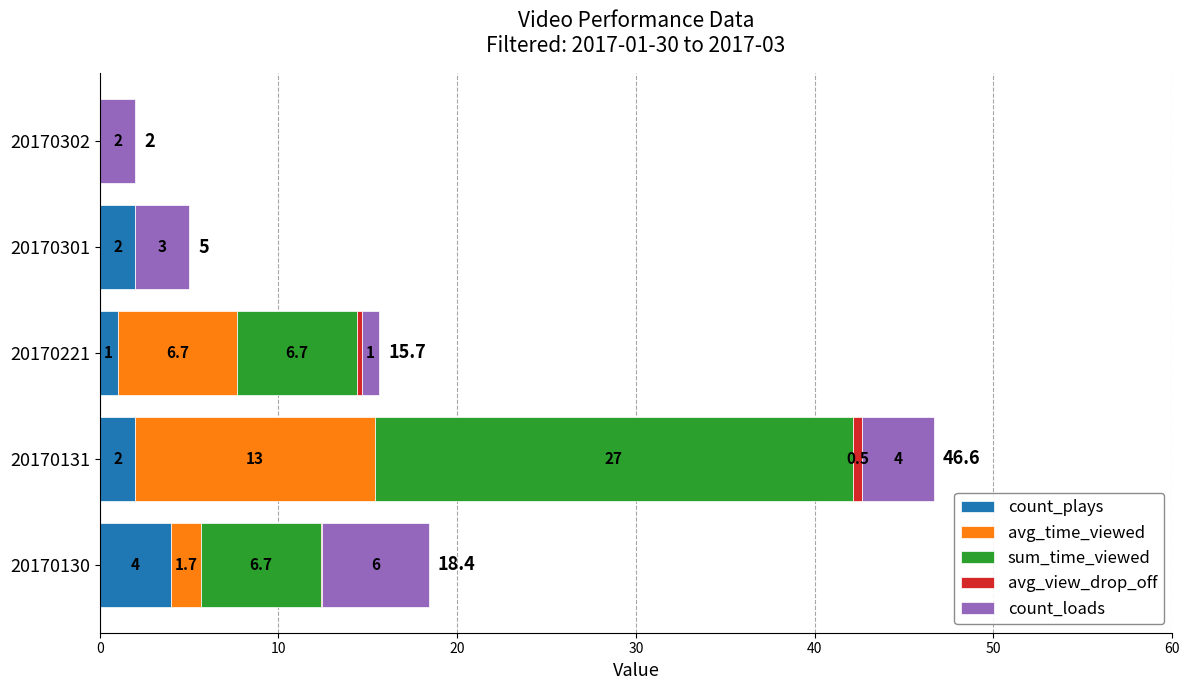

What is the sum of the count_plays values at 20170131 and 20170130?

6.0